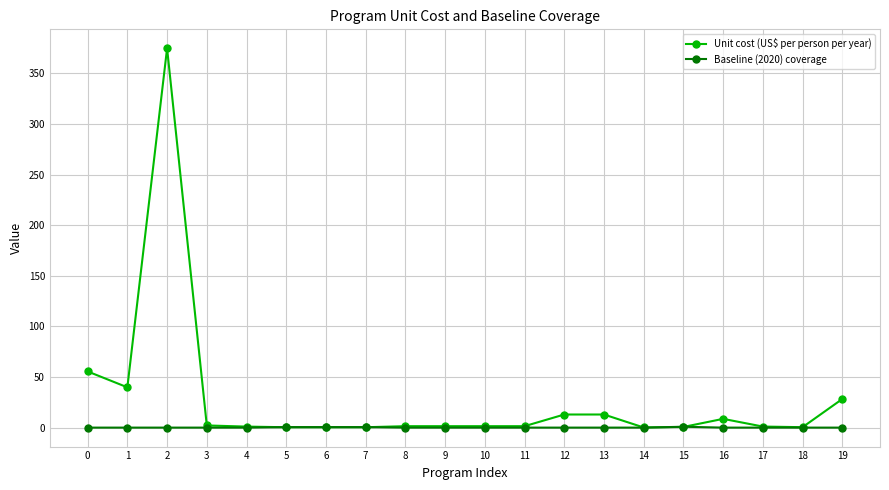

Which series has the largest range (max minus min)?

Unit cost (US$ per person per year)